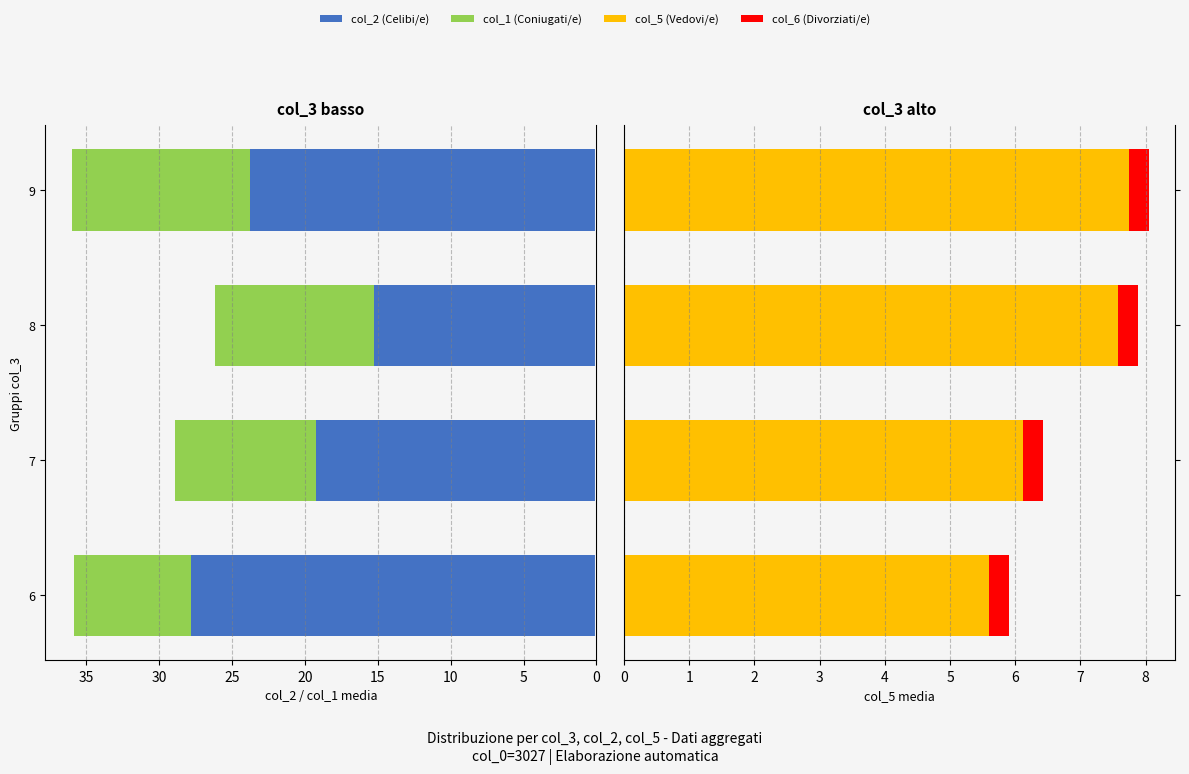

True or false: col_1 (Coniugati/e) has a value of 18.9 at 8.

False